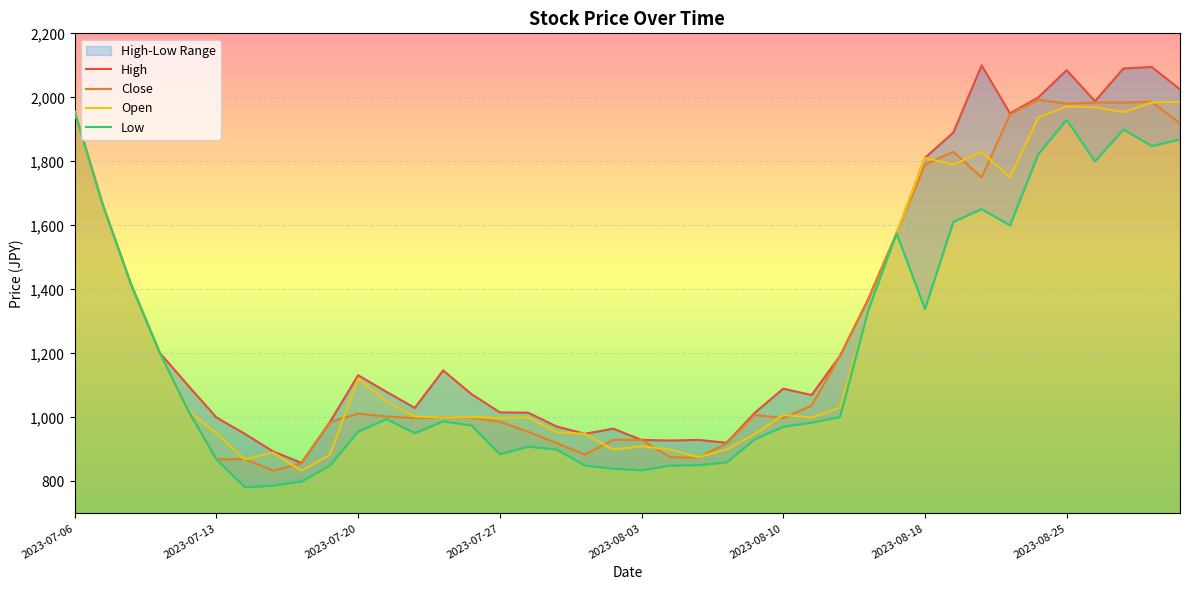

How many values in the Close series are below 1012?

20